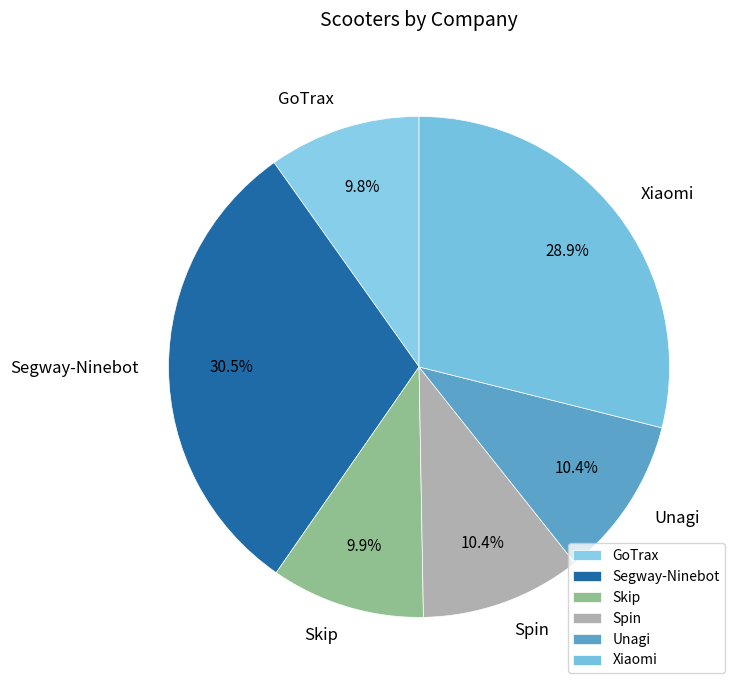

True or false: Xiaomi accounts for 40% of the total.

False